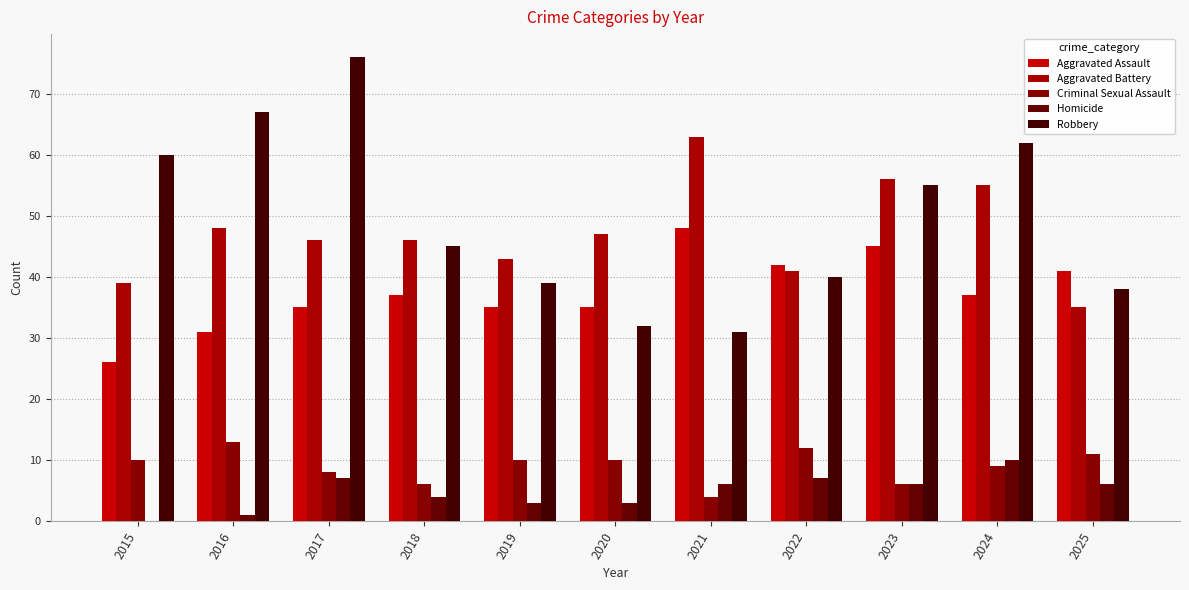

At which category is the sum across all series the highest?

2024